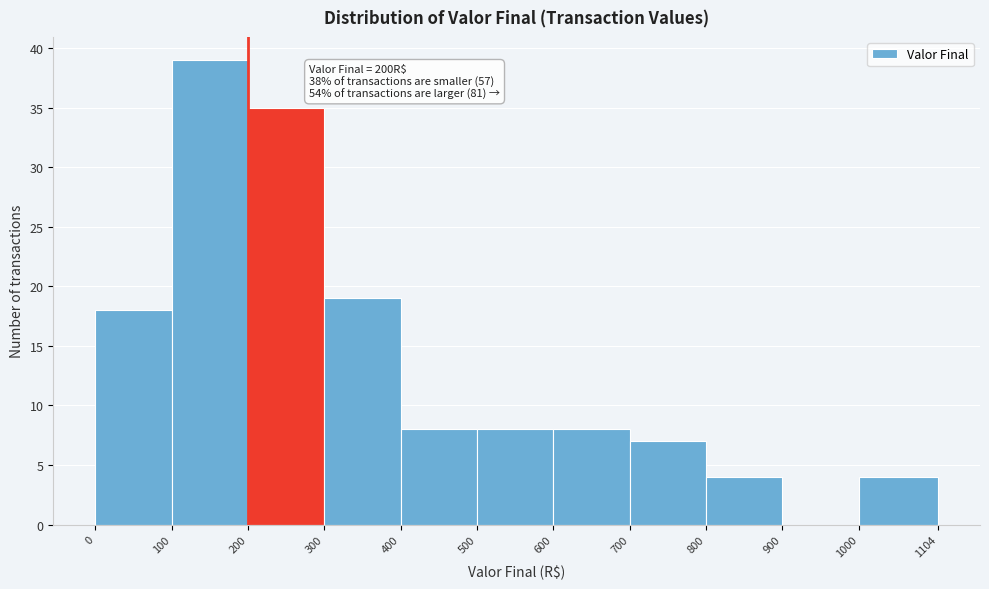

Which range on the x-axis has the tallest bar?

100 to 200